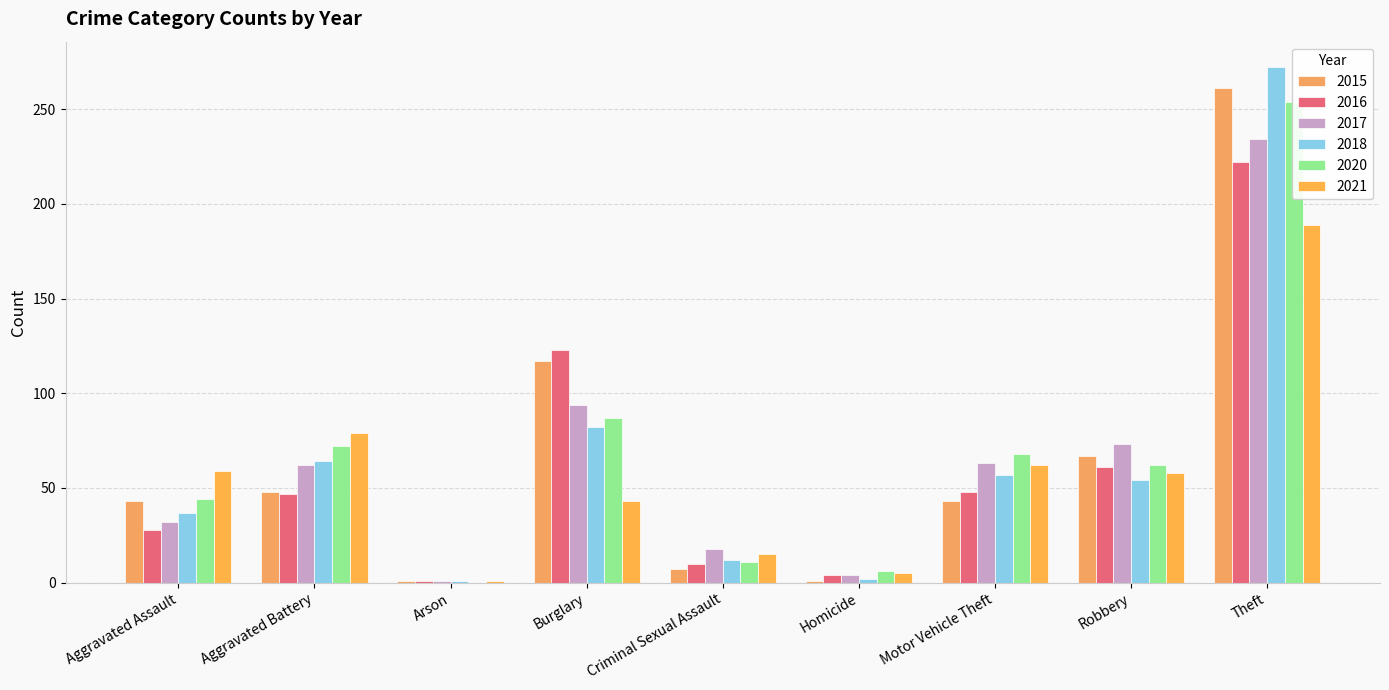

Rank the categories by 2021 value from lowest to highest.

Arson, Homicide, Criminal Sexual Assault, Burglary, Robbery, Aggravated Assault, Motor Vehicle Theft, Aggravated Battery, Theft